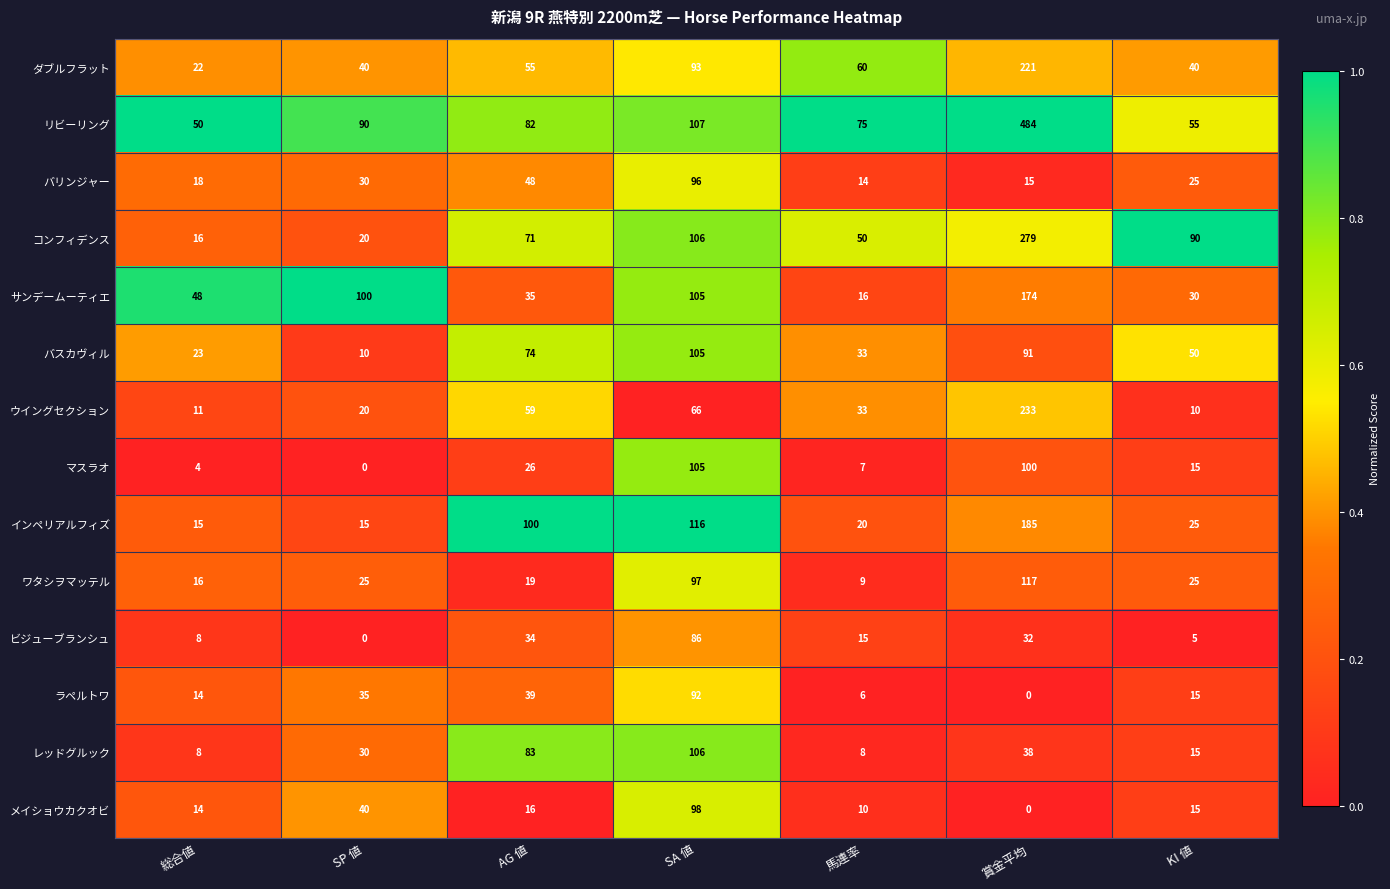

The value of メイショウカクオビ at 総合値 is 21. True or false?

False